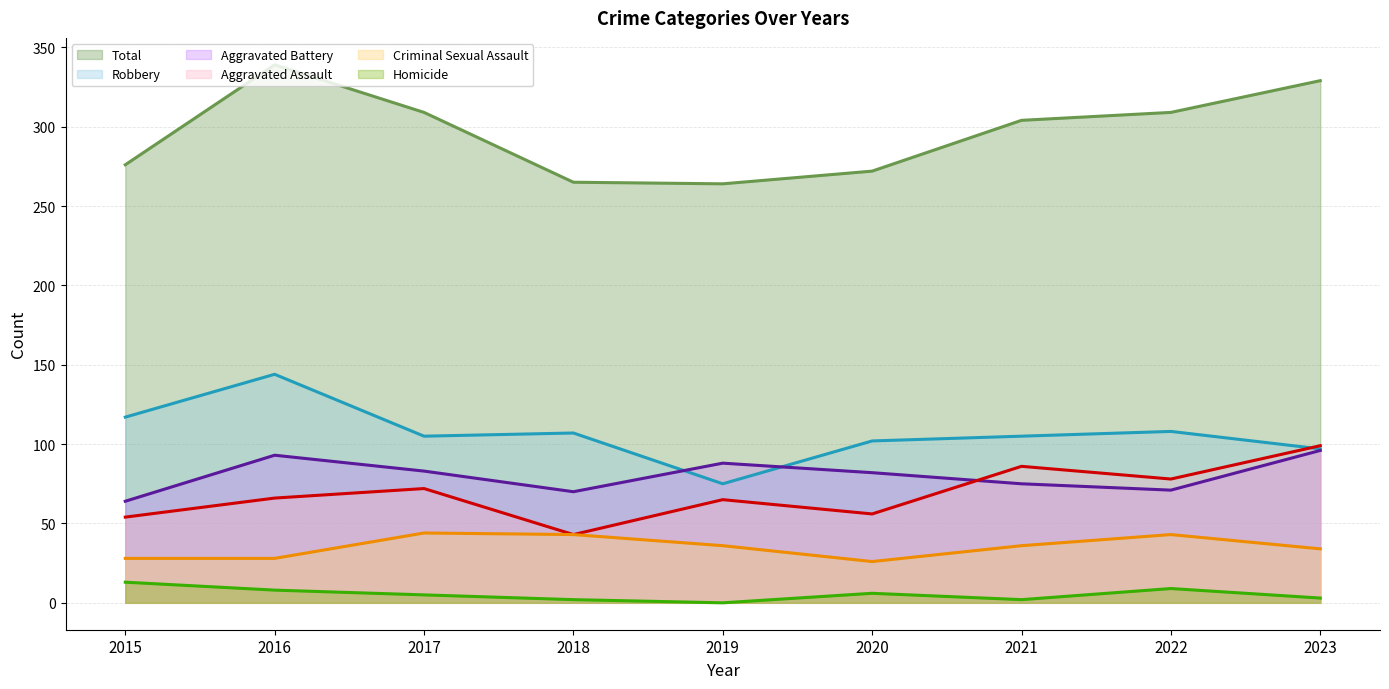

In Aggravated Battery, how many points are higher than both neighbors (excluding endpoints)?

2